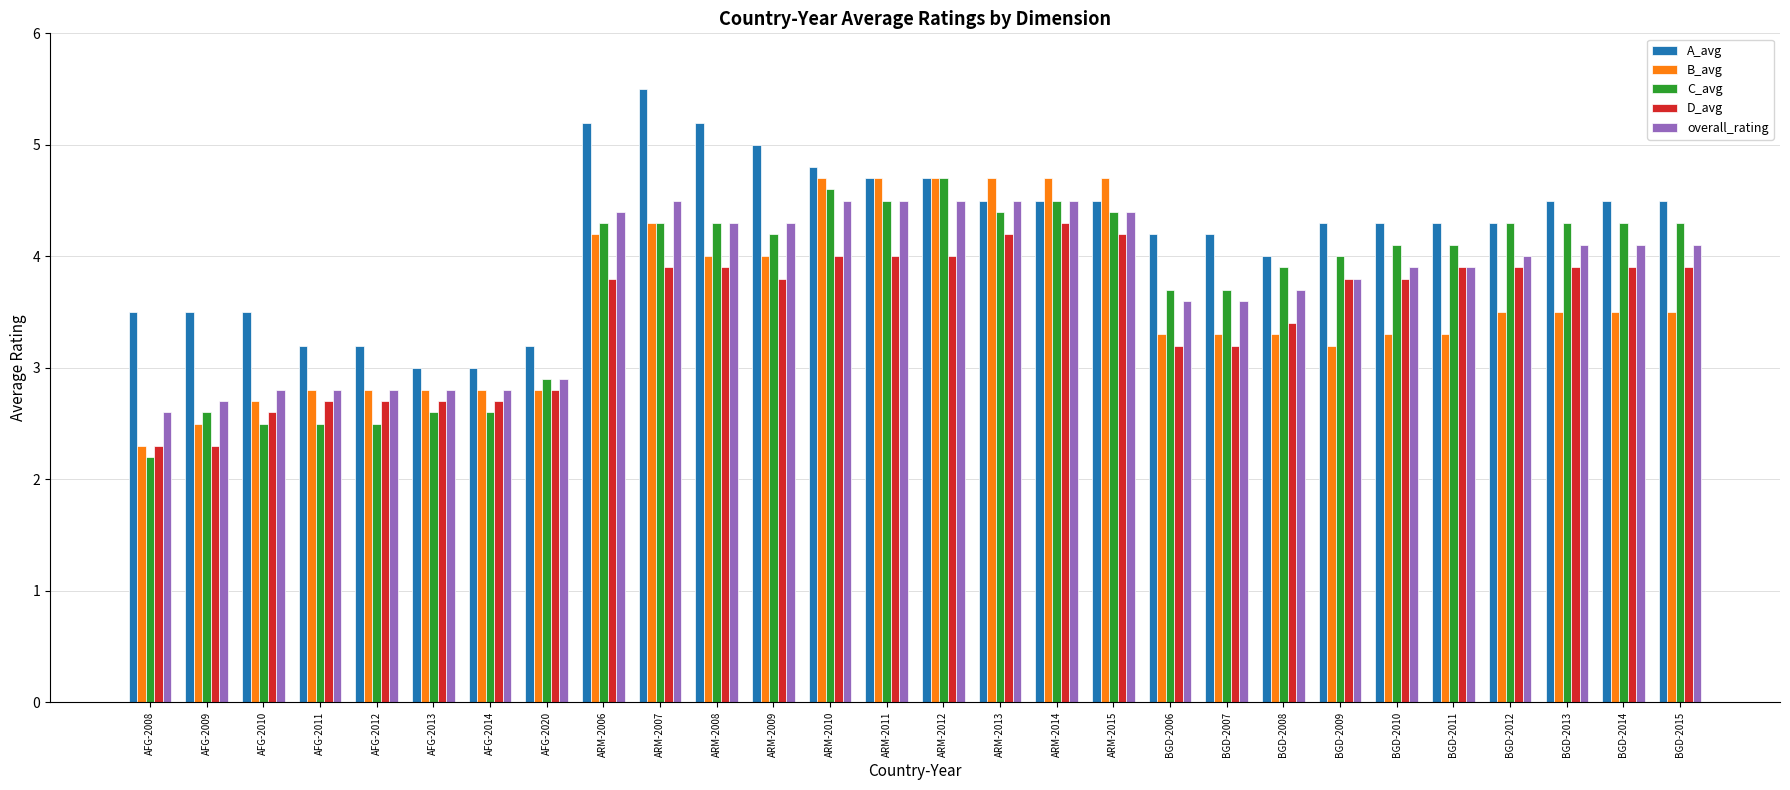

At which label does A_avg reach its peak?

ARM-2007